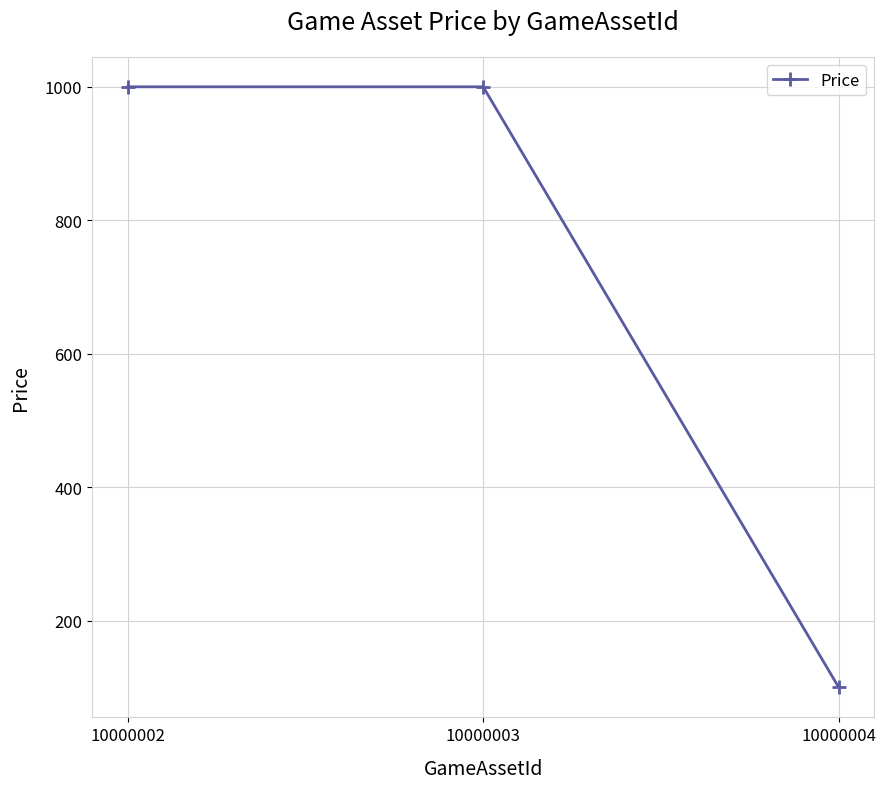

Does the chart have visible grid lines?

Yes